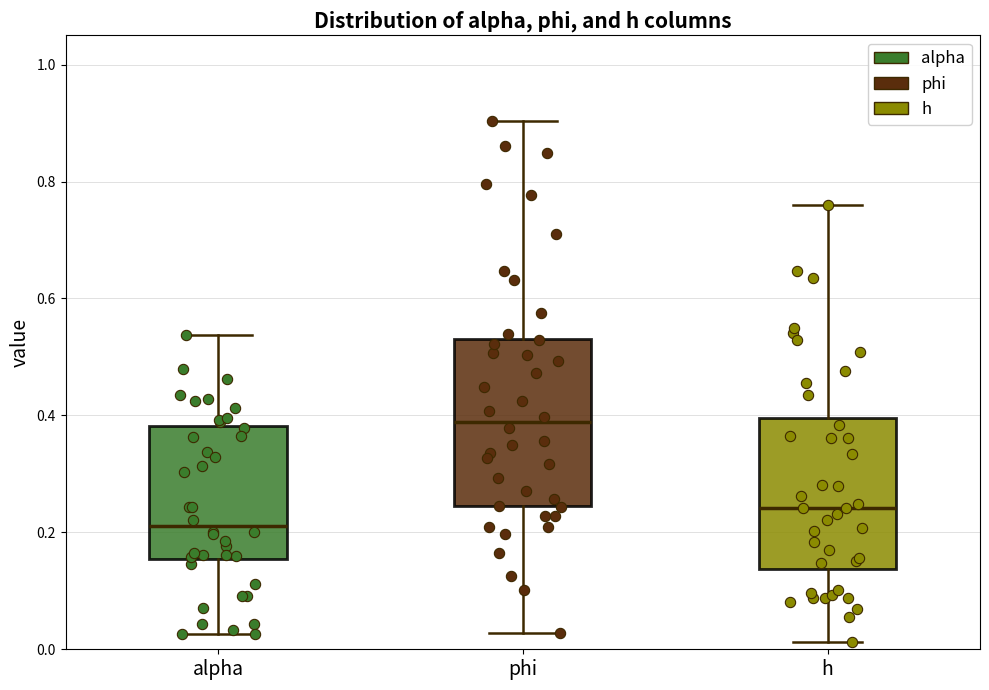

Which box's median line is the lowest?

alpha